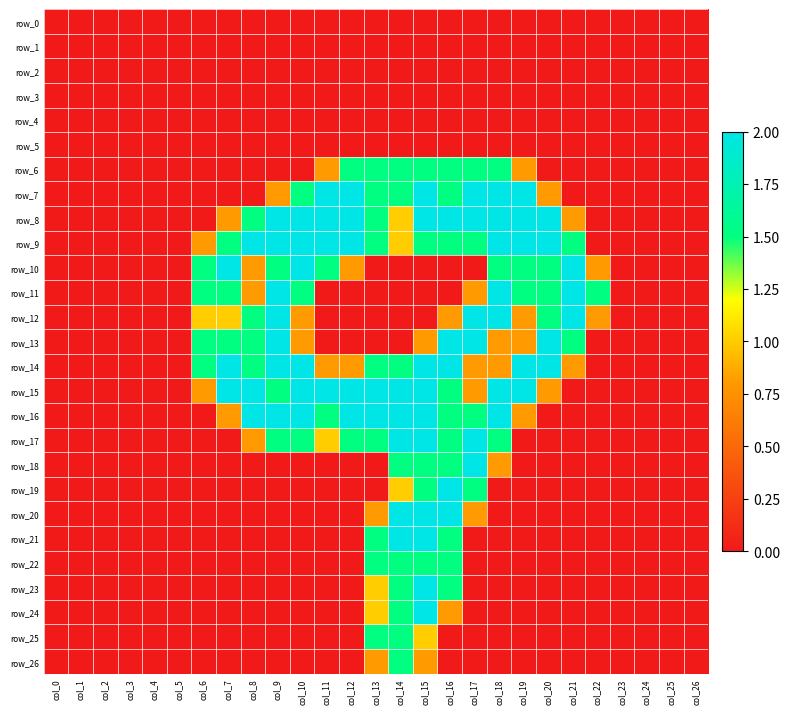

List the series in order of their peak value, lowest first.

row_0, row_1, row_2, row_3, row_4, row_5, row_6, row_22, row_25, row_26, row_7, row_8, row_9, row_10, row_11, row_12, row_13, row_14, row_15, row_16, row_17, row_18, row_19, row_20, row_21, row_23, row_24